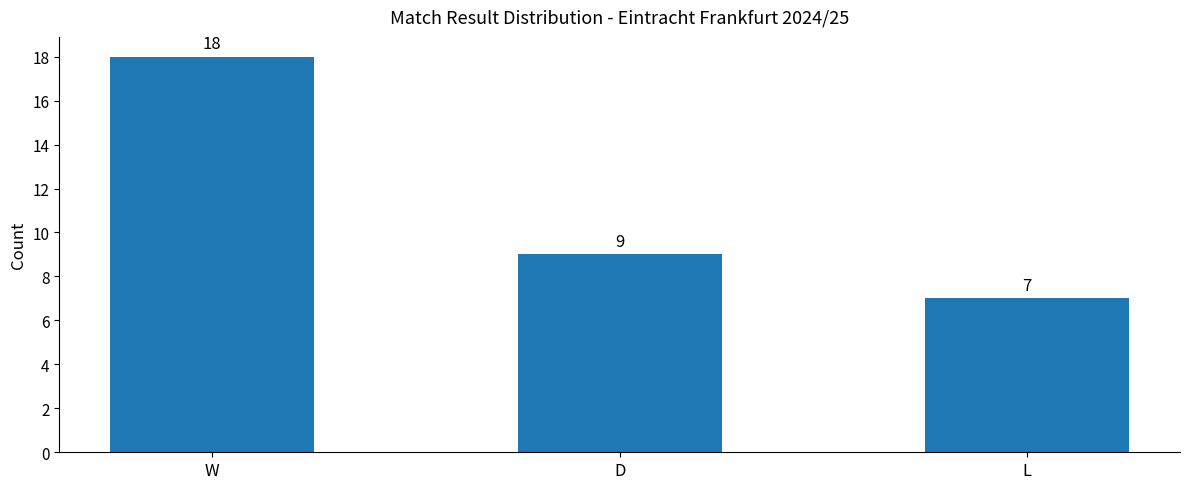

List the labels in order of value, largest first.

W, D, L